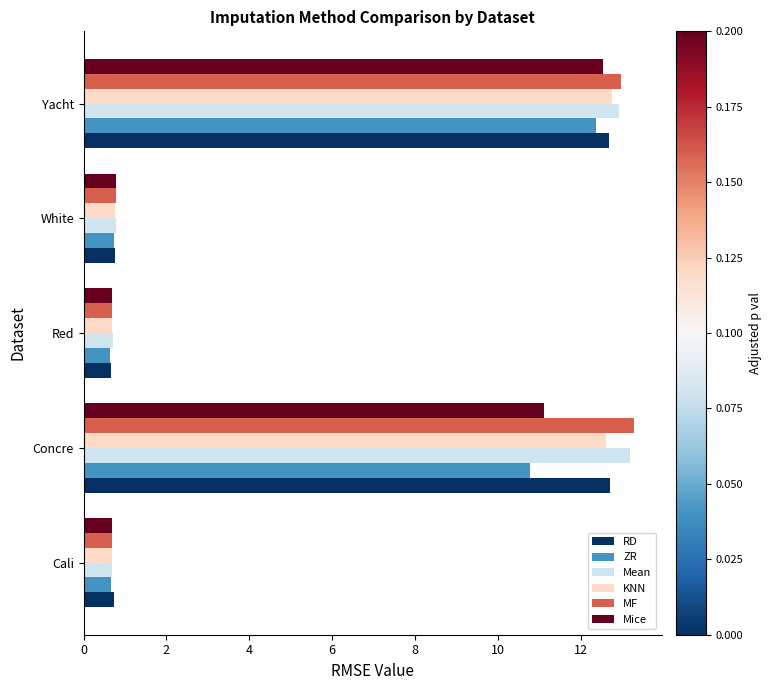

Which series has the widest spread of values?

MF